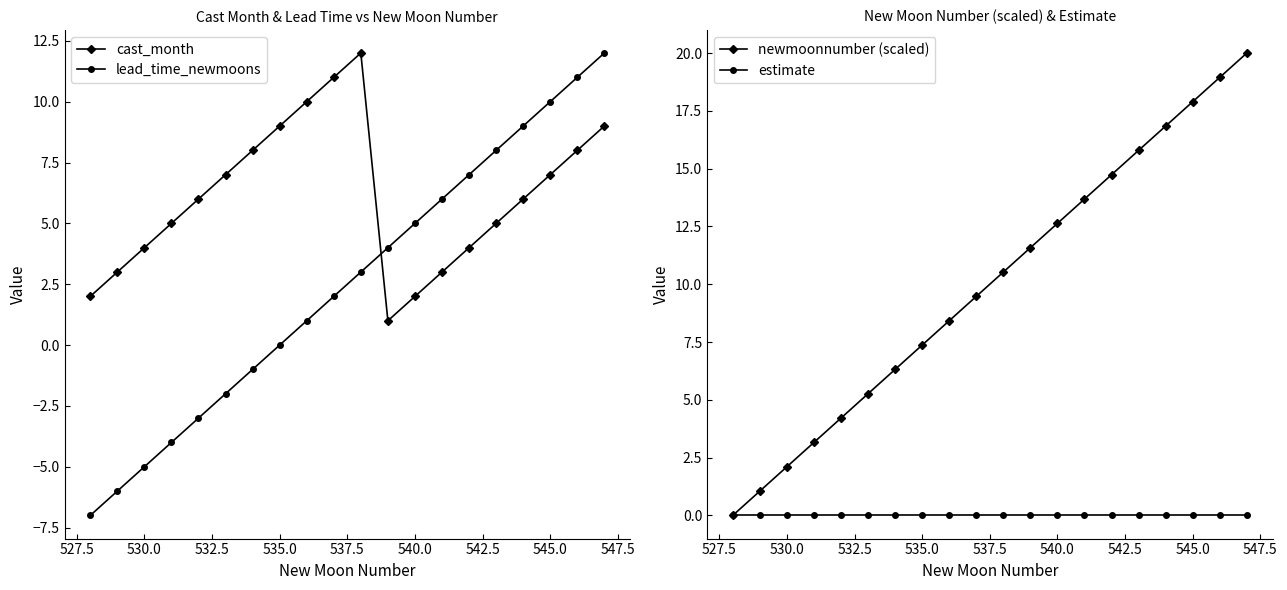

How many values in the lead_time_newmoons series are below 3?

10